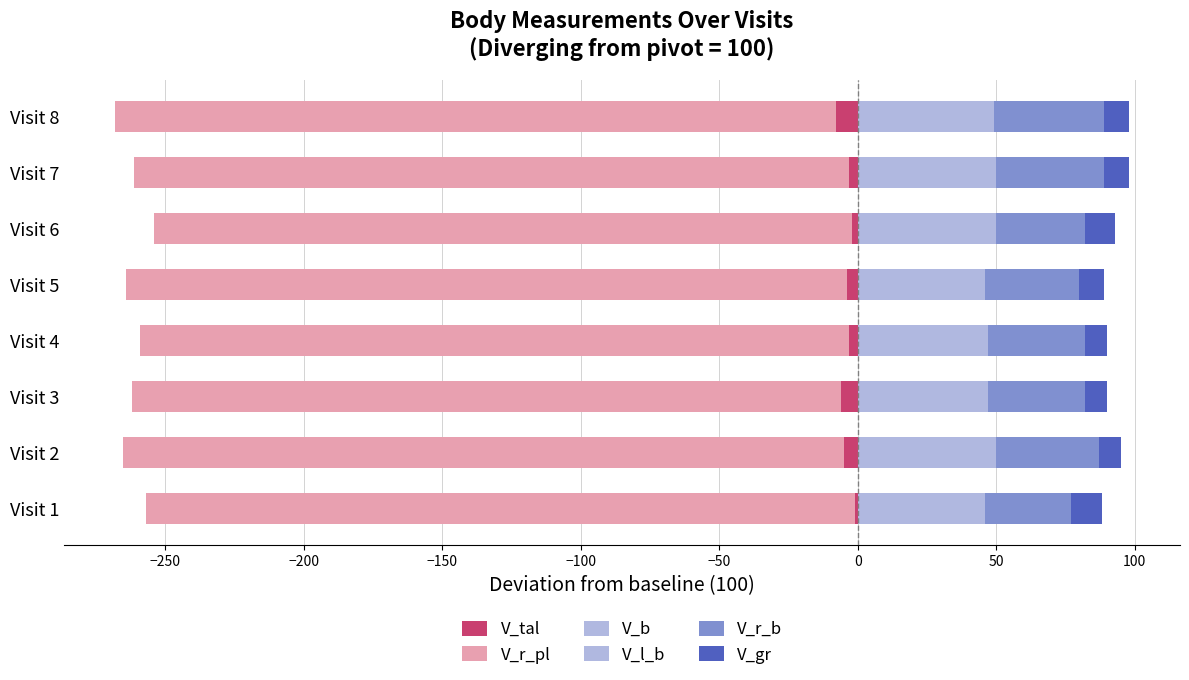

Which series has the widest spread of values?

V_r_b